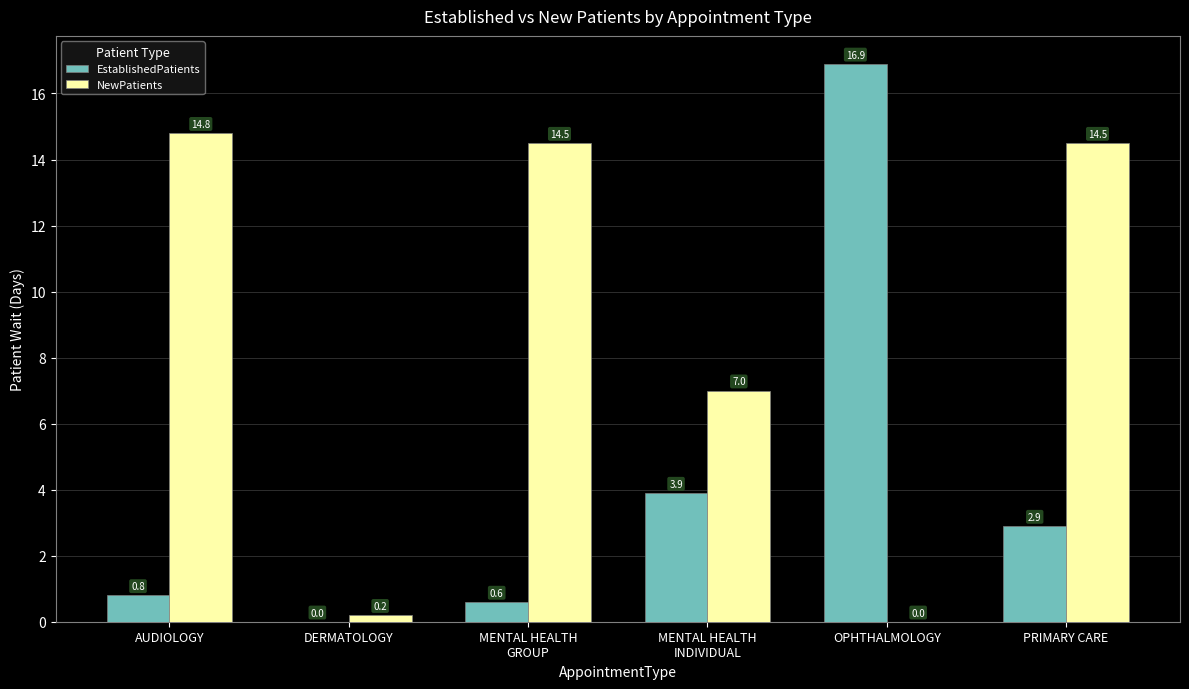

Is it true that NewPatients equals 0.2 at DERMATOLOGY?

True